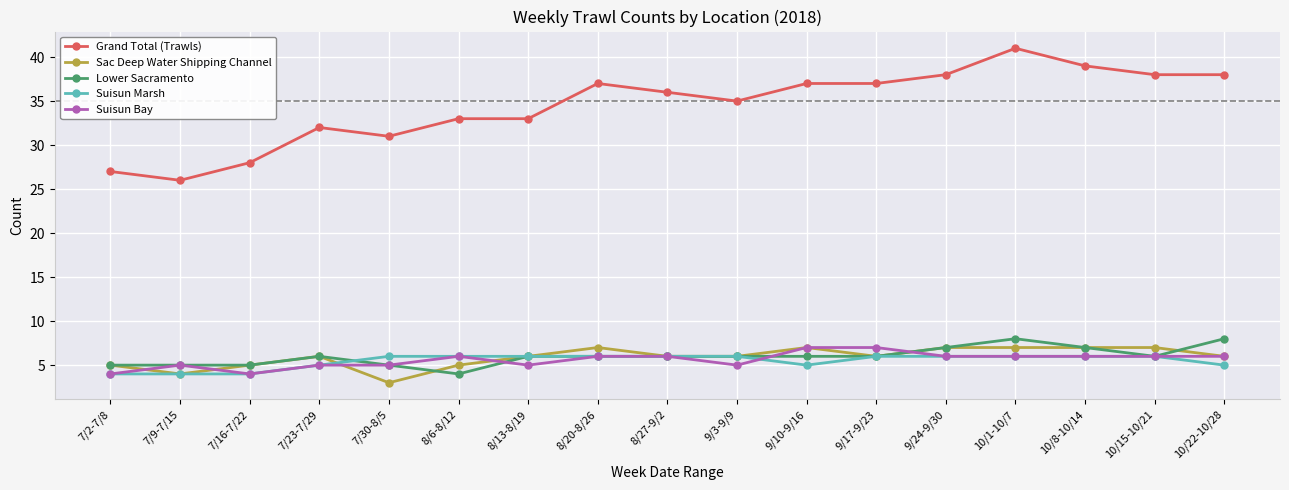

Which series has the largest total across all categories?

Grand Total (Trawls)